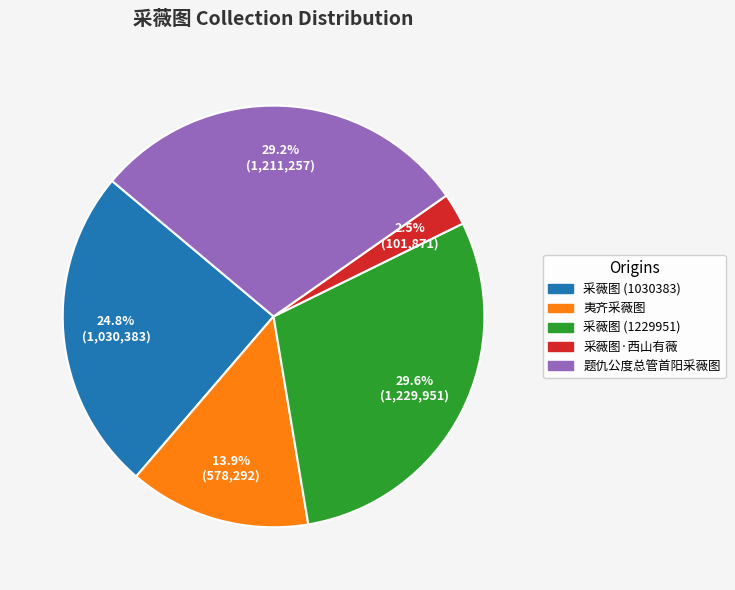

Does any single category account for the majority?

No